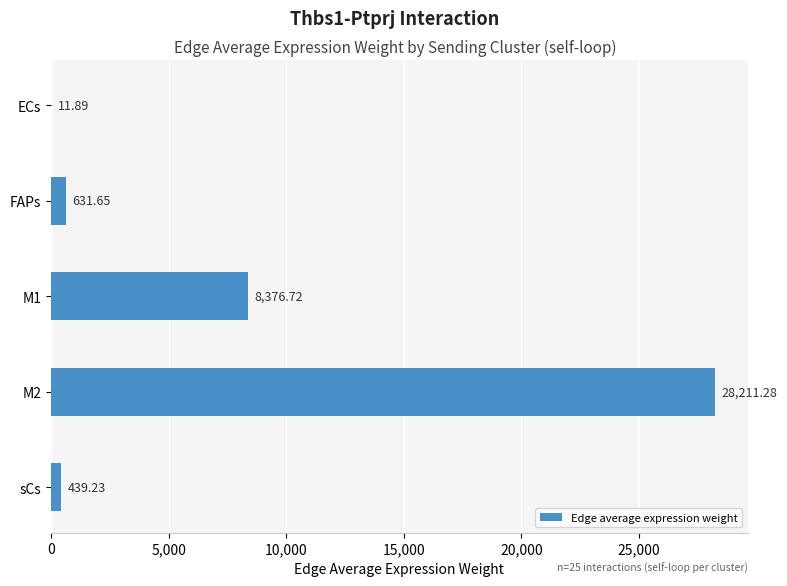

What is the ratio of the value at M2 to the value at sCs?

64.2